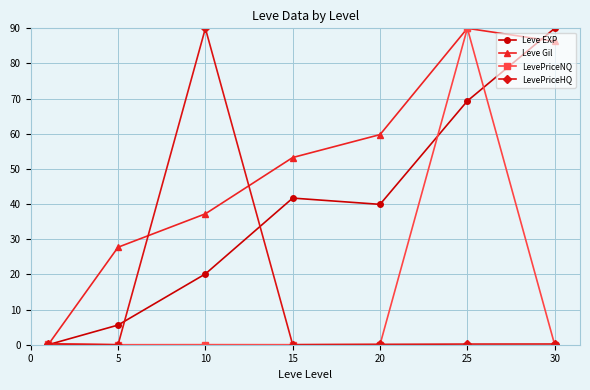

Which series has the largest total across all categories?

Leve Gil